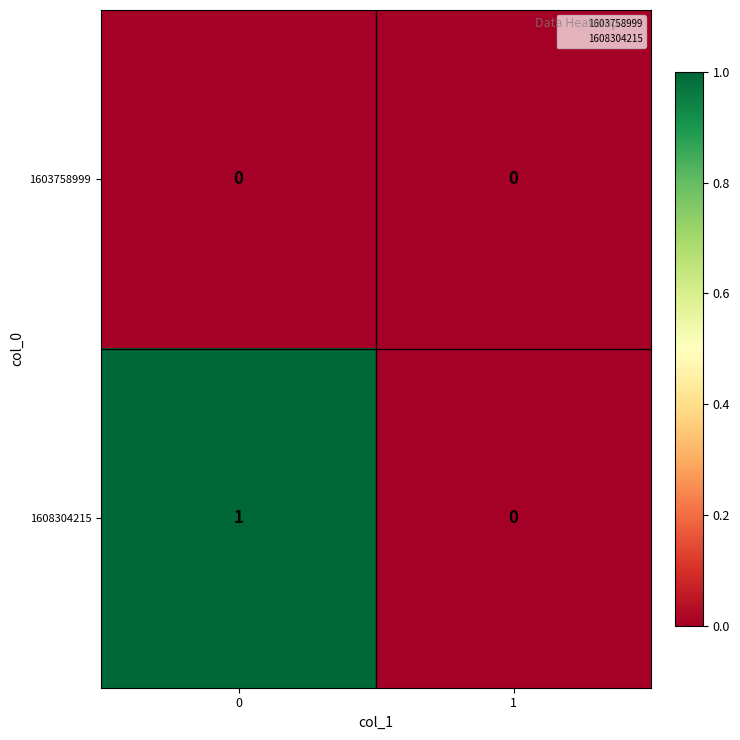

The 1608304215 series shows 0 at 1. True or false?

True